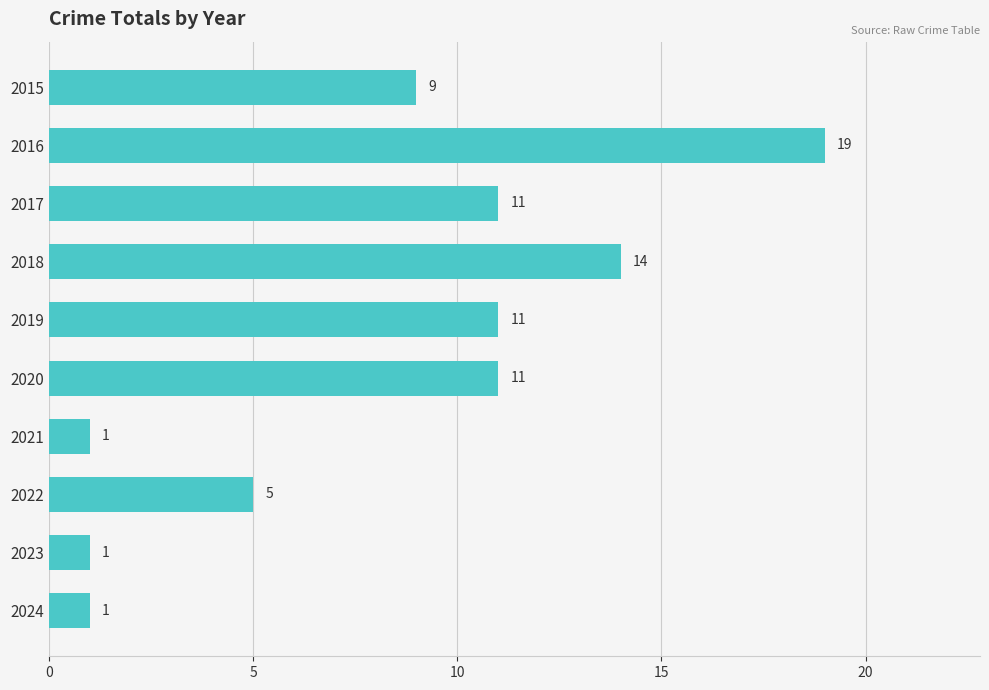

Reading top to bottom, list all the values displayed in this chart.

9	19	11	14	11	11	1	5	1	1